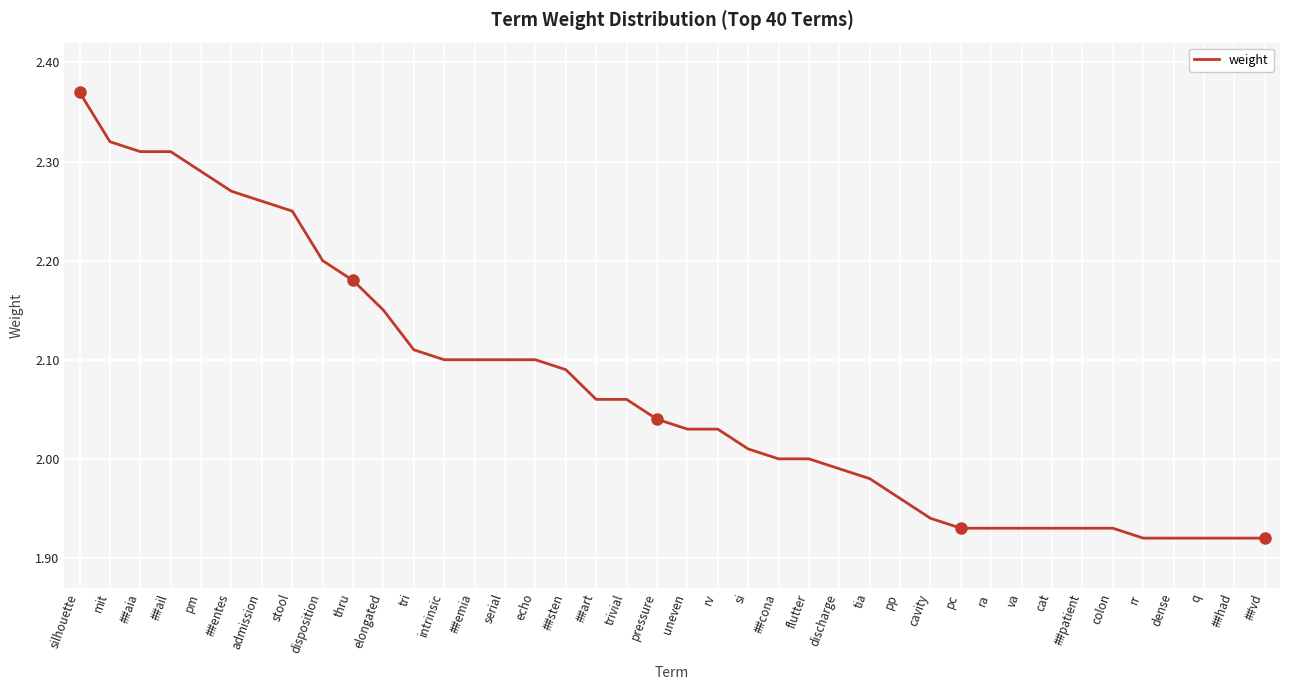

At which category does the chart reach its peak across all series?

silhouette